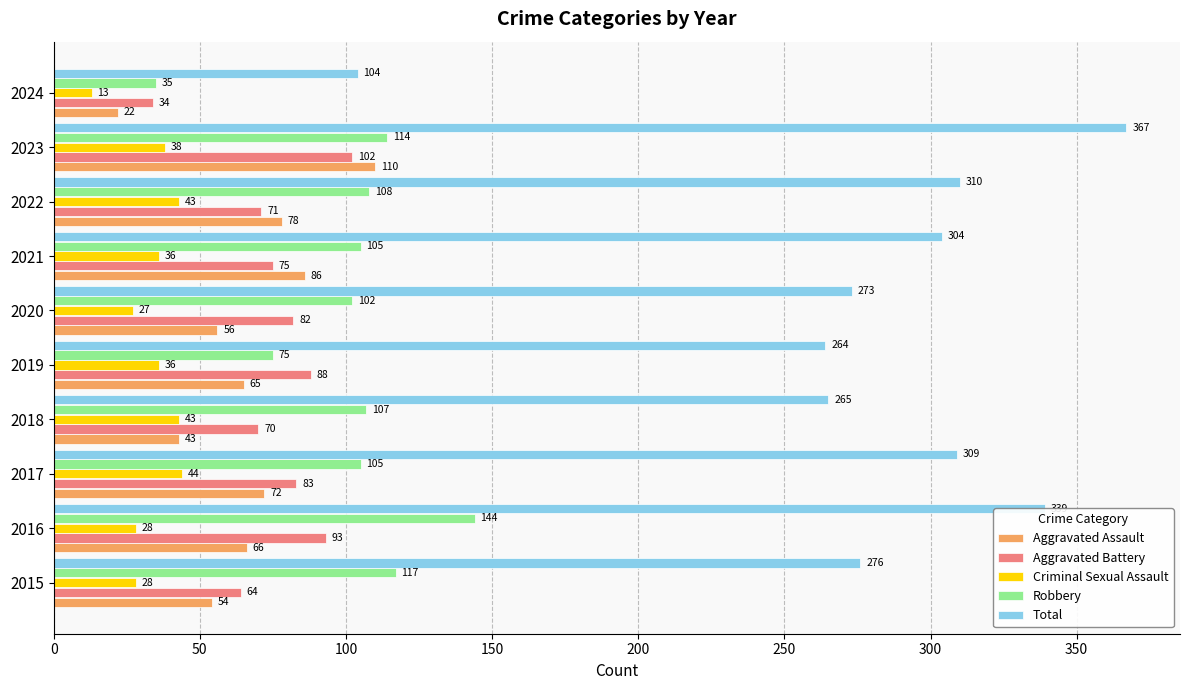

Is the value of Criminal Sexual Assault at 2021 greater than the value of Aggravated Assault at 2016?

No